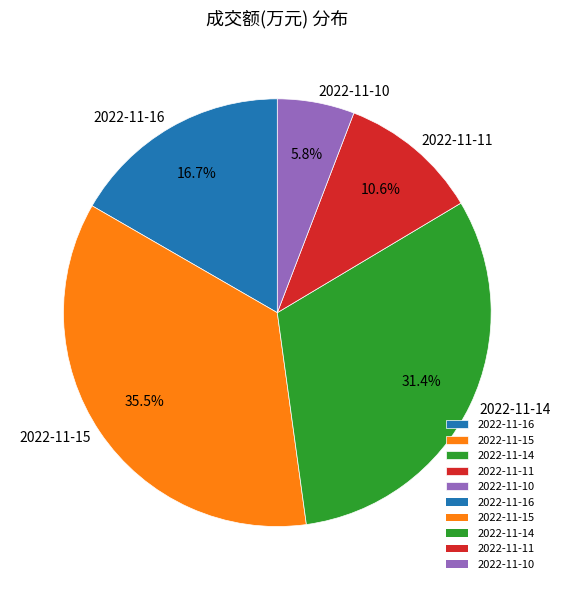

Is it true that 2022-11-16 is 17% of the pie?

True